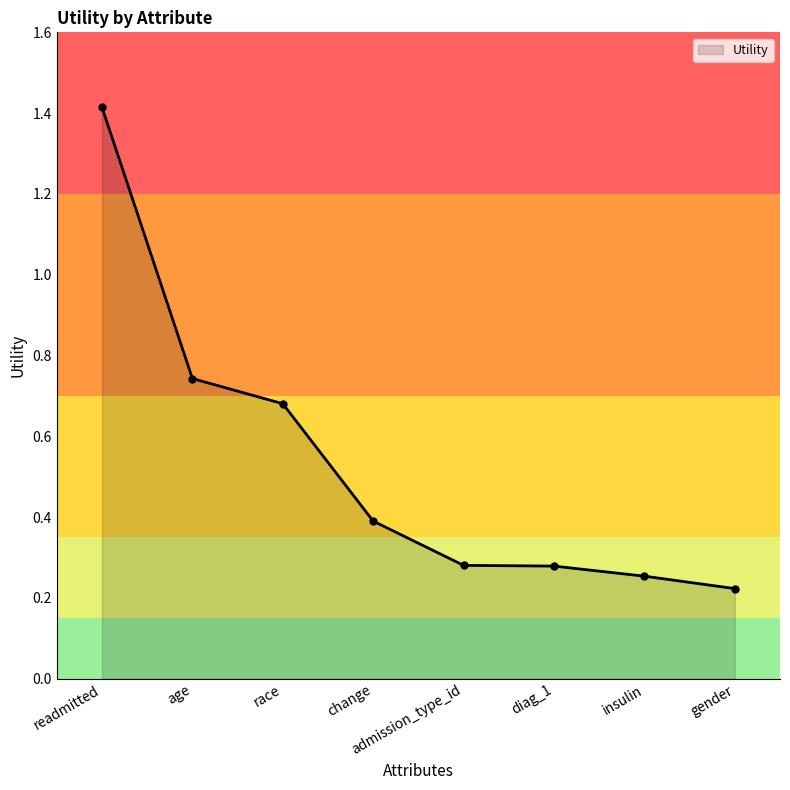

Which category has the lowest value across all series?

gender